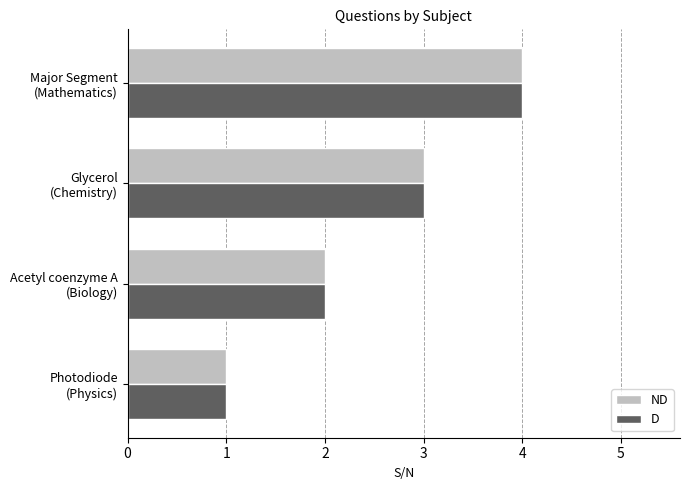

What are all the series names shown in the legend?

ND, D